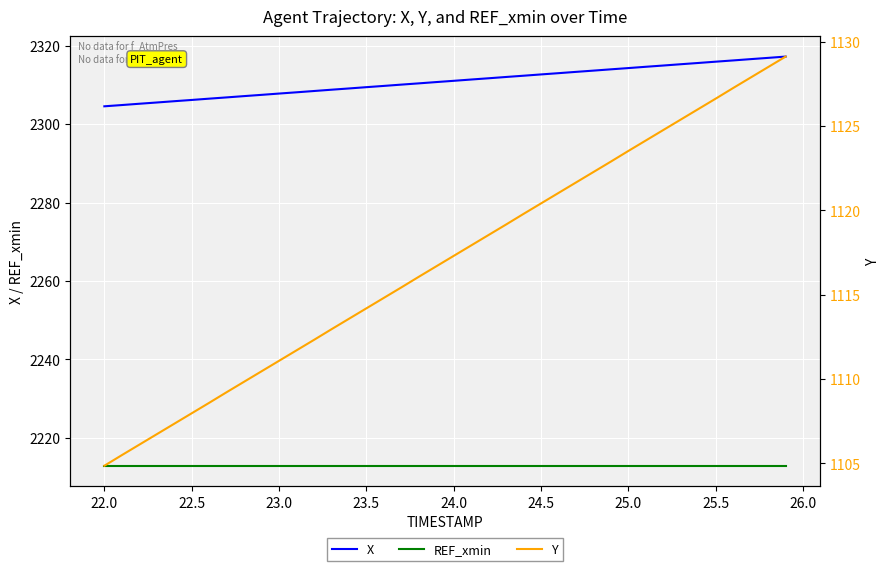

What is the difference between the second highest and minimum values in the Y series?

23.6